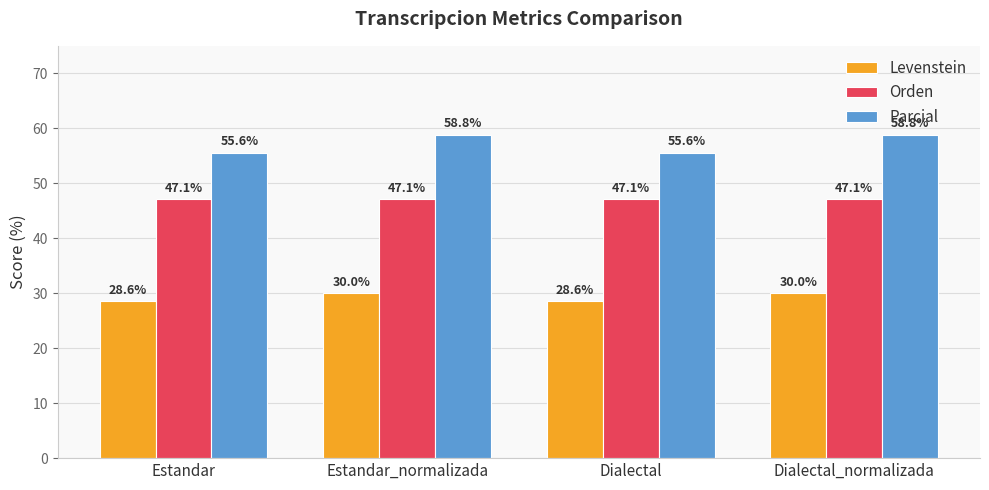

What is the average value of the Orden series?

47.1